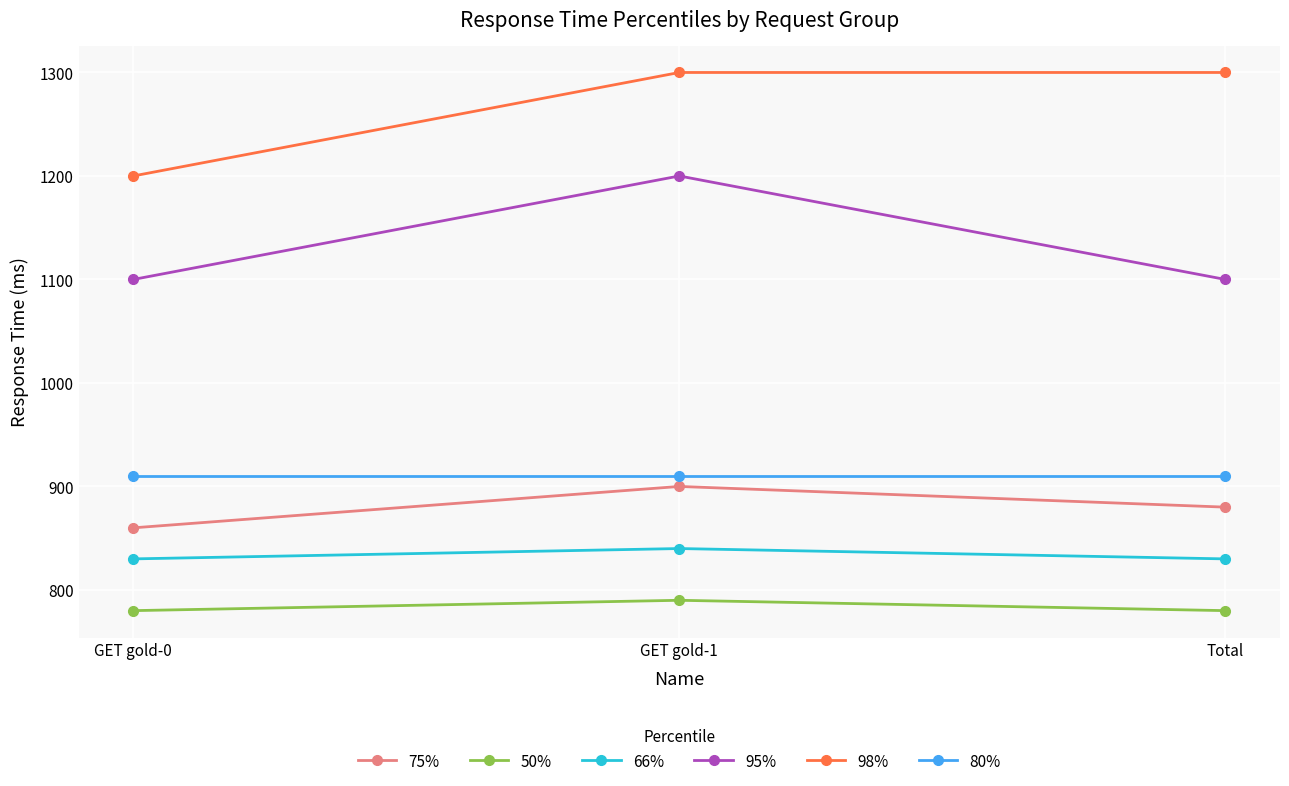

What is the greatest value displayed?

1300